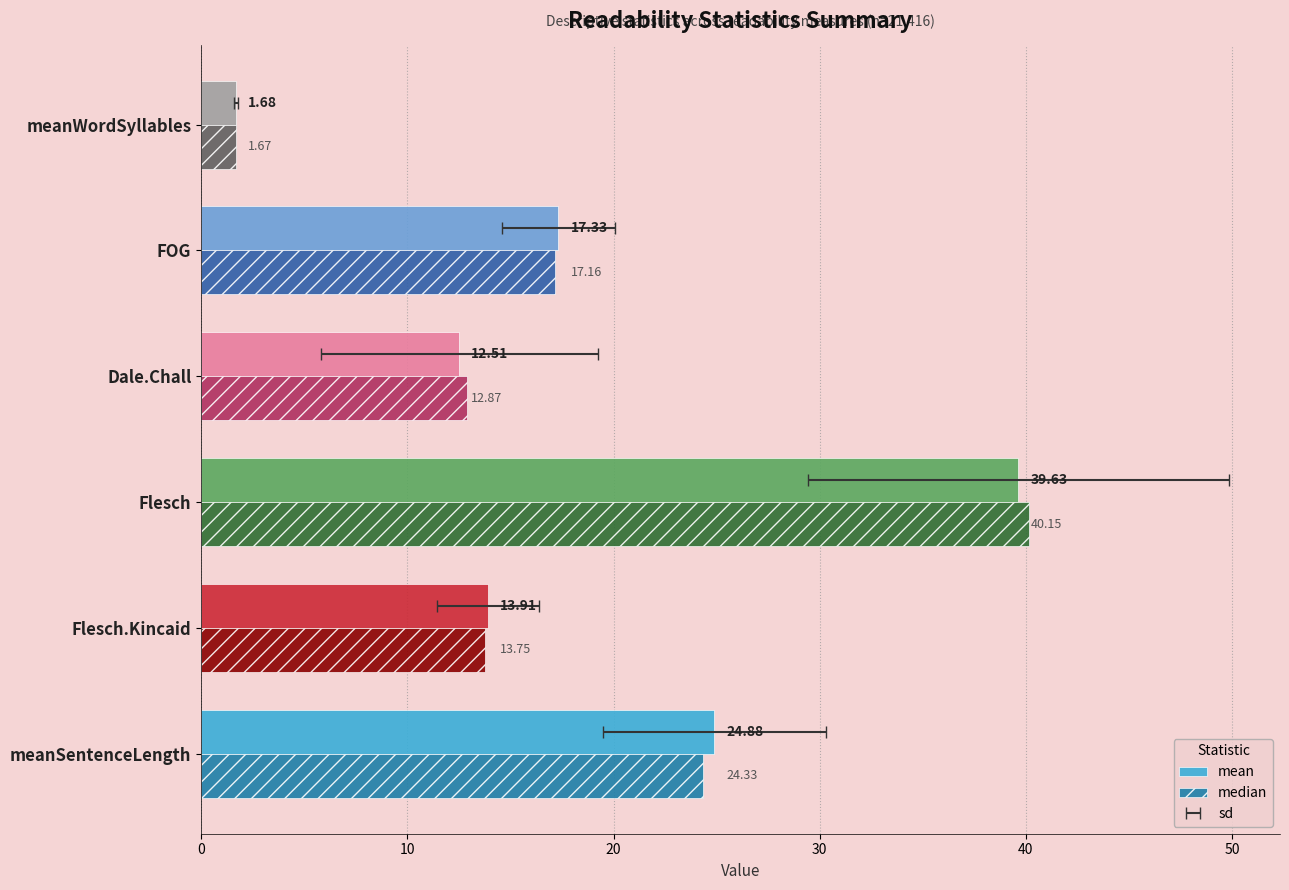

At meanWordSyllables, list the series in order from largest to smallest.

mean, median